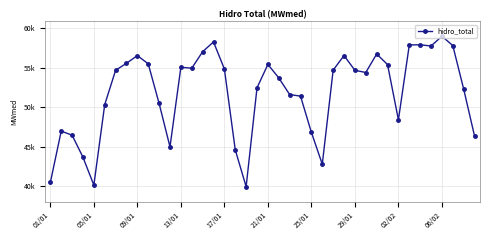

Is this an area chart (filled region under the line)?

No